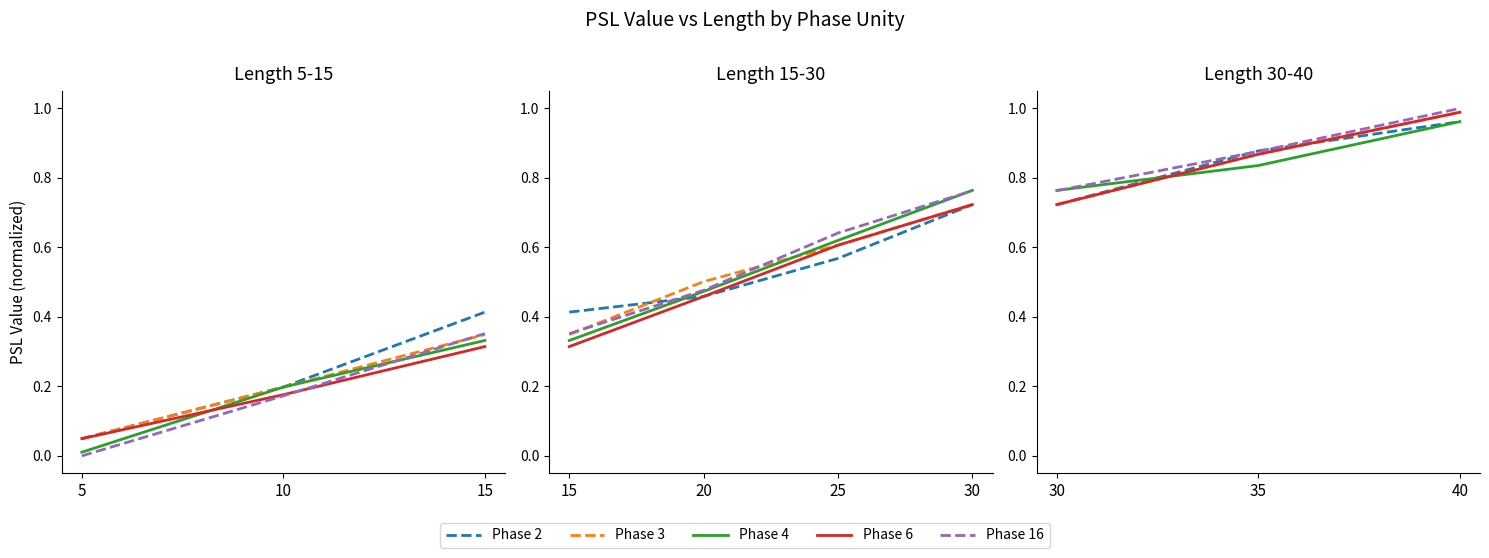

Does the chart have visible grid lines?

No